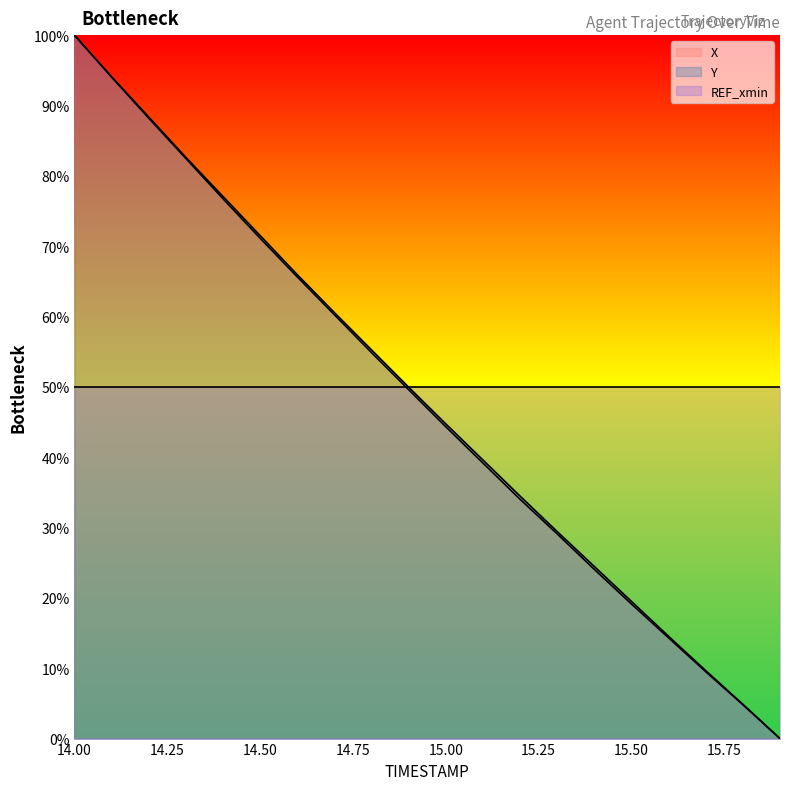

Which series has the largest range (max minus min)?

X